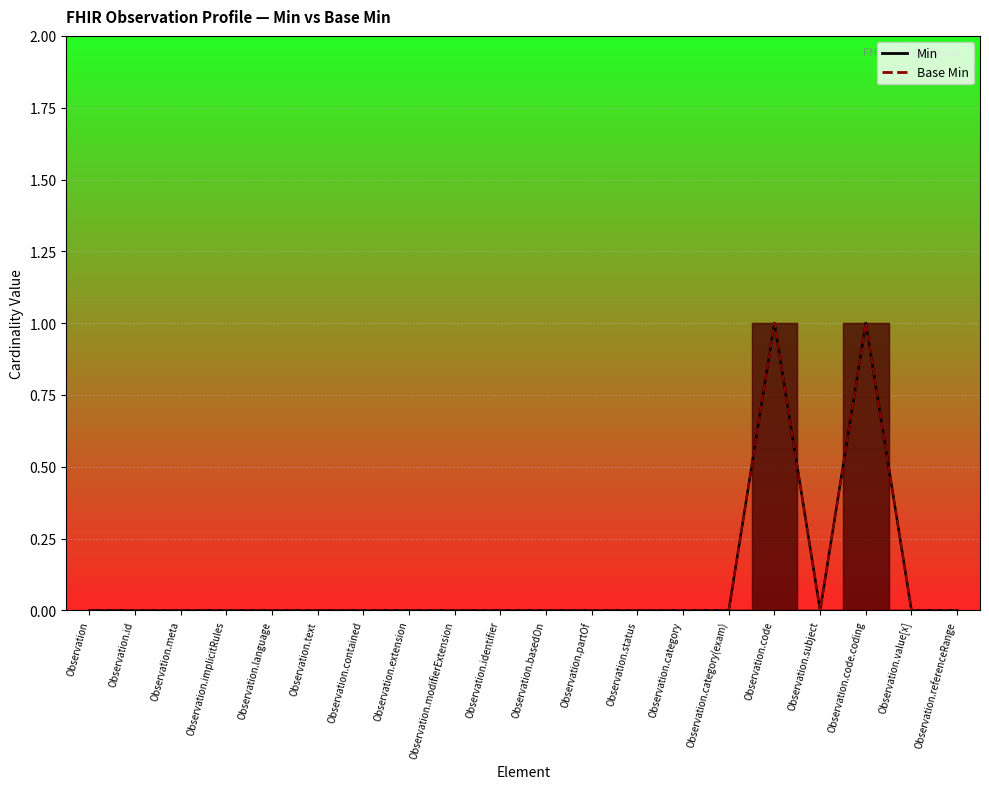

How many data points in Base Min are above 0?

2